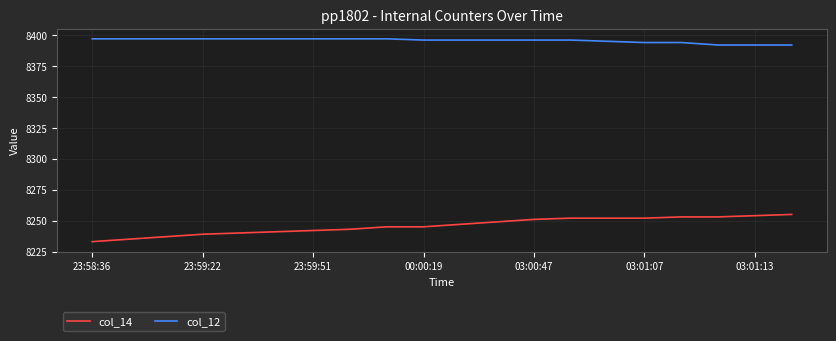

True or false: col_12 and col_14 intersect in this chart.

False